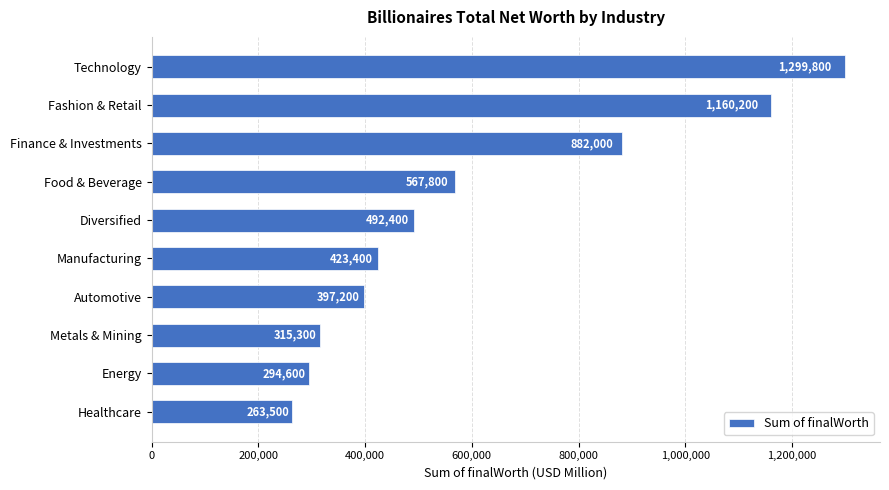

What is the value of the 5th bar from the top?

492400